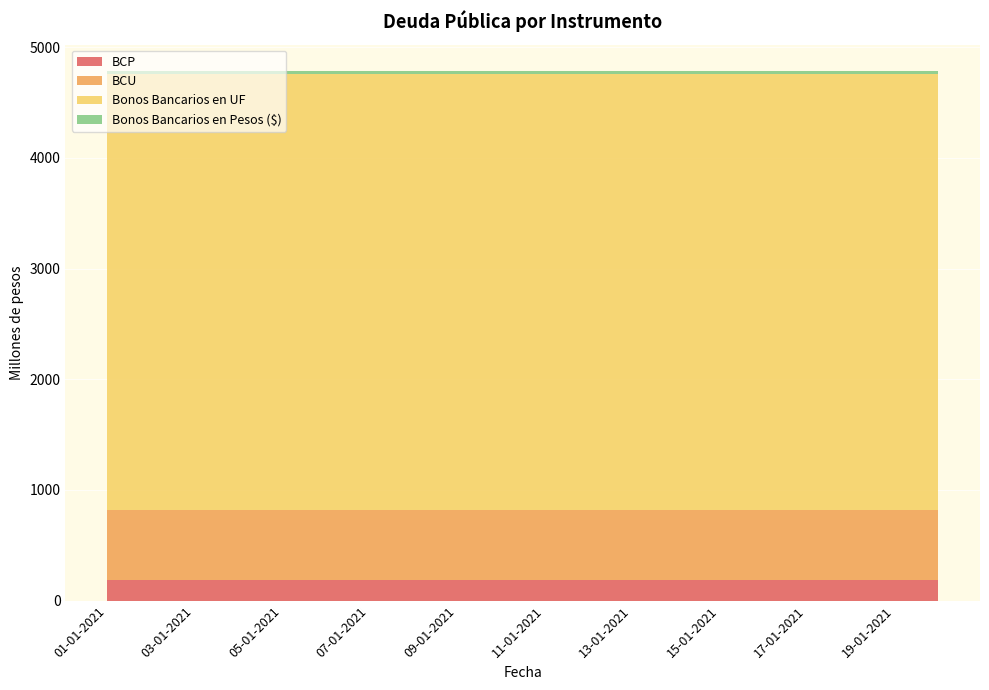

Reading left to right, list all the values displayed in this chart.

BCP: 01-01-2021=187	02-01-2021=187	03-01-2021=187	04-01-2021=187	05-01-2021=187	06-01-2021=187	07-01-2021=187	08-01-2021=187	09-01-2021=187	10-01-2021=187	11-01-2021=187	12-01-2021=187	13-01-2021=187	14-01-2021=187	15-01-2021=187	16-01-2021=187	17-01-2021=187	18-01-2021=187	19-01-2021=187	20-01-2021=187
BCU: 01-01-2021=628	02-01-2021=628	03-01-2021=628	04-01-2021=628	05-01-2021=628	06-01-2021=628	07-01-2021=628	08-01-2021=628	09-01-2021=628	10-01-2021=628	11-01-2021=628	12-01-2021=628	13-01-2021=628	14-01-2021=628	15-01-2021=628	16-01-2021=628	17-01-2021=628	18-01-2021=628	19-01-2021=628	20-01-2021=628
Bonos Bancarios en UF: 01-01-2021=3940	02-01-2021=3940	03-01-2021=3940	04-01-2021=3940	05-01-2021=3940	06-01-2021=3940	07-01-2021=3940	08-01-2021=3940	09-01-2021=3940	10-01-2021=3940	11-01-2021=3940	12-01-2021=3940	13-01-2021=3940	14-01-2021=3940	15-01-2021=3940	16-01-2021=3940	17-01-2021=3940	18-01-2021=3940	19-01-2021=3940	20-01-2021=3940
Bonos Bancarios en Pesos ($): 01-01-2021=30	02-01-2021=30	03-01-2021=30	04-01-2021=30	05-01-2021=30	06-01-2021=30	07-01-2021=30	08-01-2021=30	09-01-2021=30	10-01-2021=30	11-01-2021=30	12-01-2021=30	13-01-2021=30	14-01-2021=30	15-01-2021=30	16-01-2021=30	17-01-2021=30	18-01-2021=30	19-01-2021=30	20-01-2021=30